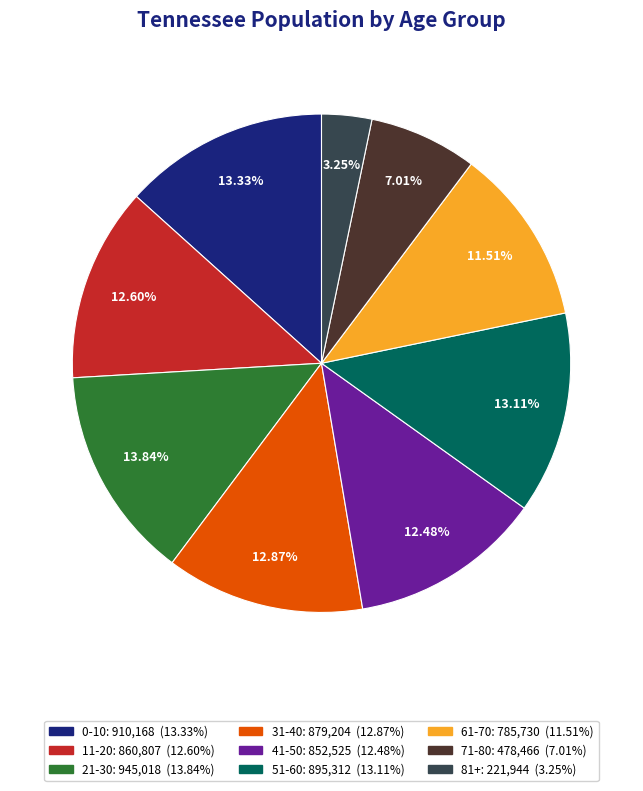

Between 71-80 and 81+, which is larger?

71-80